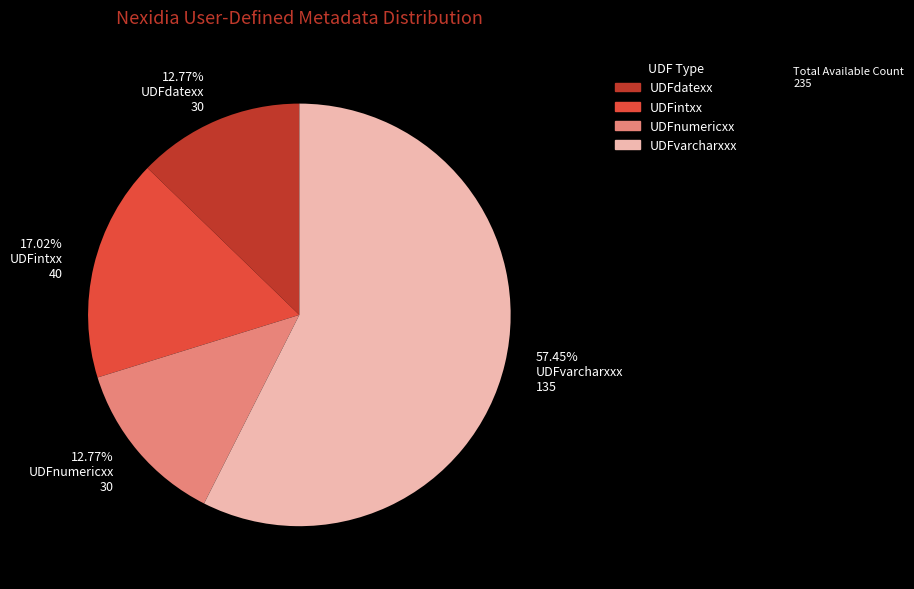

Is there any slice that represents more than half of the pie?

Yes